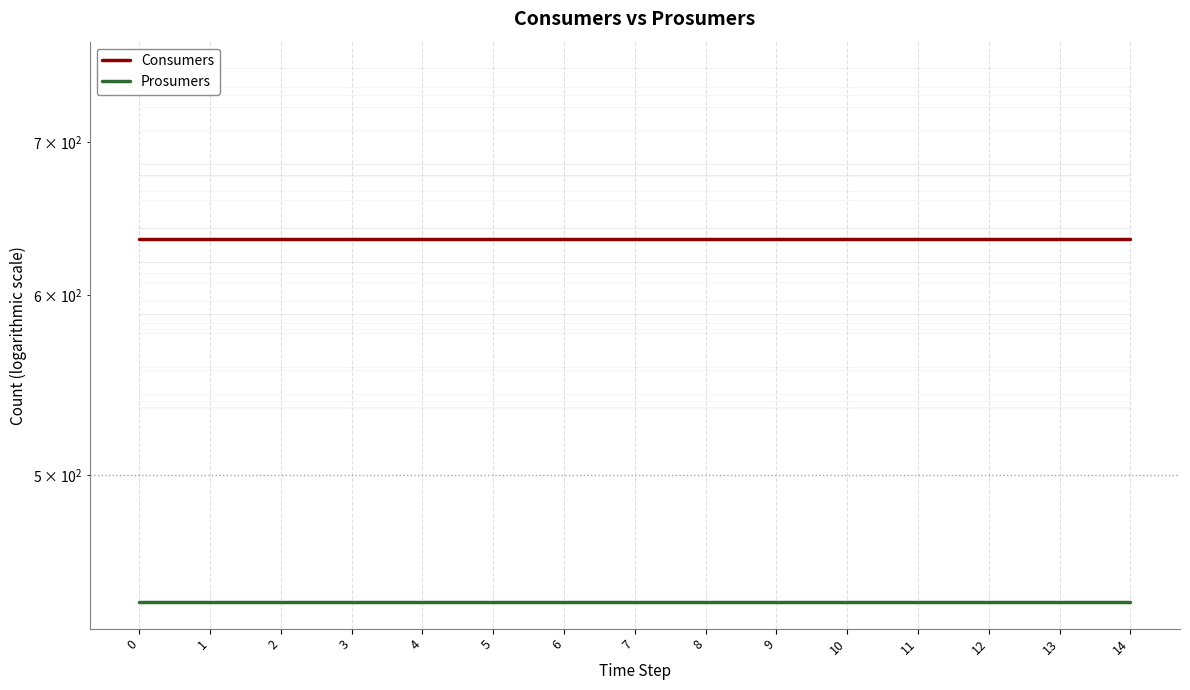

What are all the series names shown in the legend?

Consumers, Prosumers